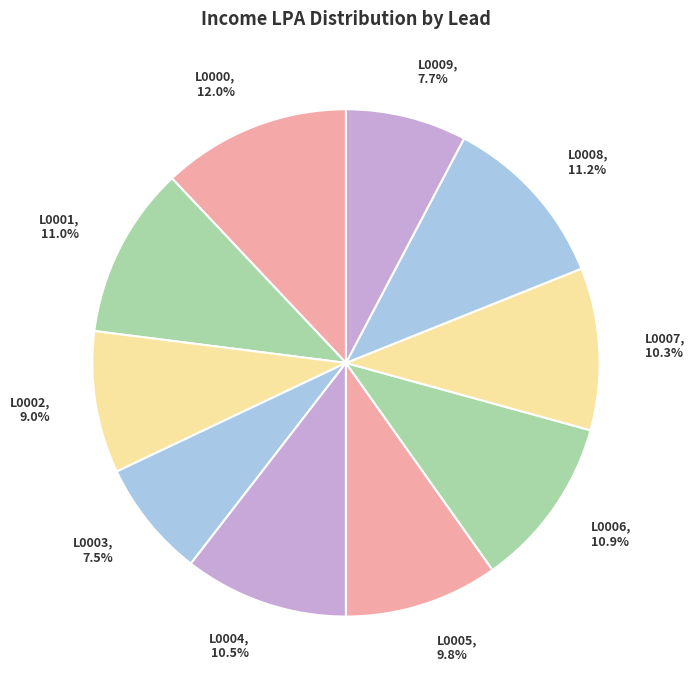

To the nearest percent, what is the difference between the L0002 and L0003 slice percentages?

2%